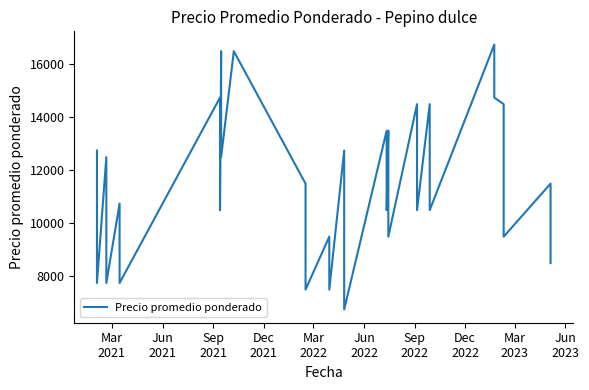

What is the value of the 33rd point from the left?

12500